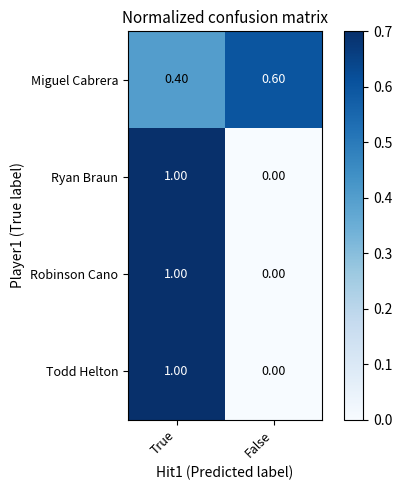

Rank the categories by Miguel Cabrera value from lowest to highest.

True, False